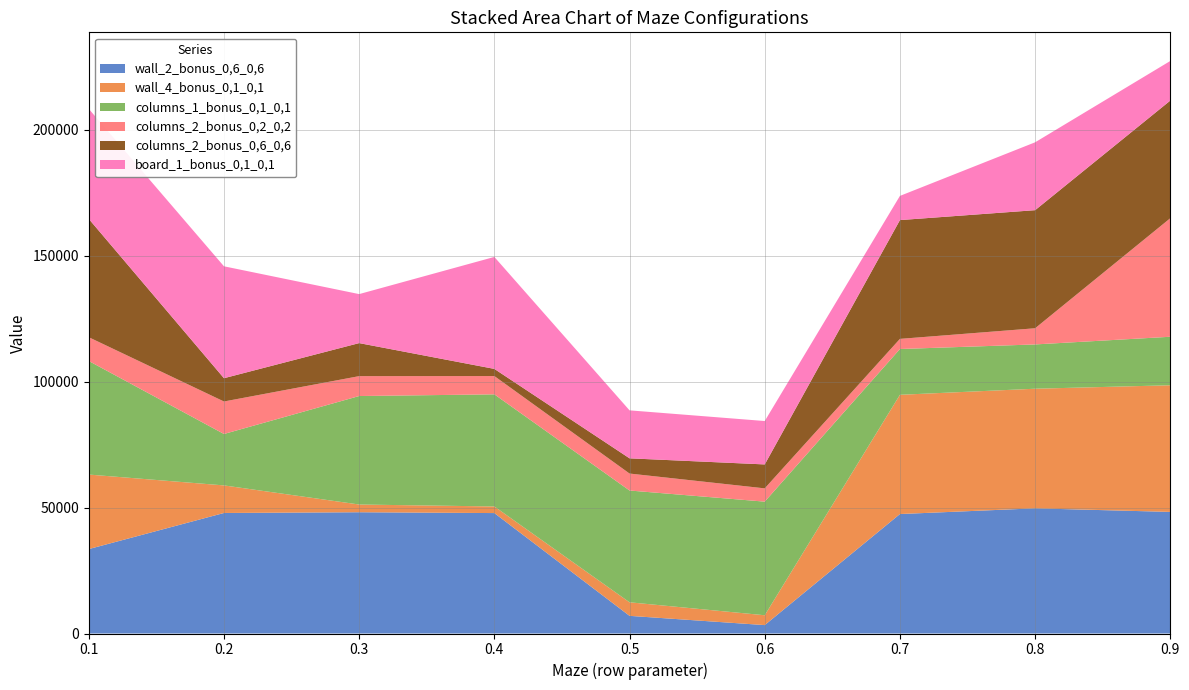

Reading right to left, extract all data points from this chart.

wall_2_bonus_0,6_0,6: 48291	49714	47447	3339	7011	47830	48163	47867	33531
wall_4_bonus_0,1_0,1: 50304	47507	47357	3909	5383	2627	3065	10953	29599
columns_1_bonus_0,1_0,1: 19264	17590	18188	45126	44399	44527	43089	20424	45102
columns_2_bonus_0,2_0,2: 47083	6424	4024	5272	6738	7270	7902	12906	9444
columns_2_bonus_0,6_0,6: 46720	46897	47177	9506	6042	2842	13118	9244	46992
board_1_bonus_0,1_0,1: 15733	26957	9609	17237	19057	44467	19463	44447	43700